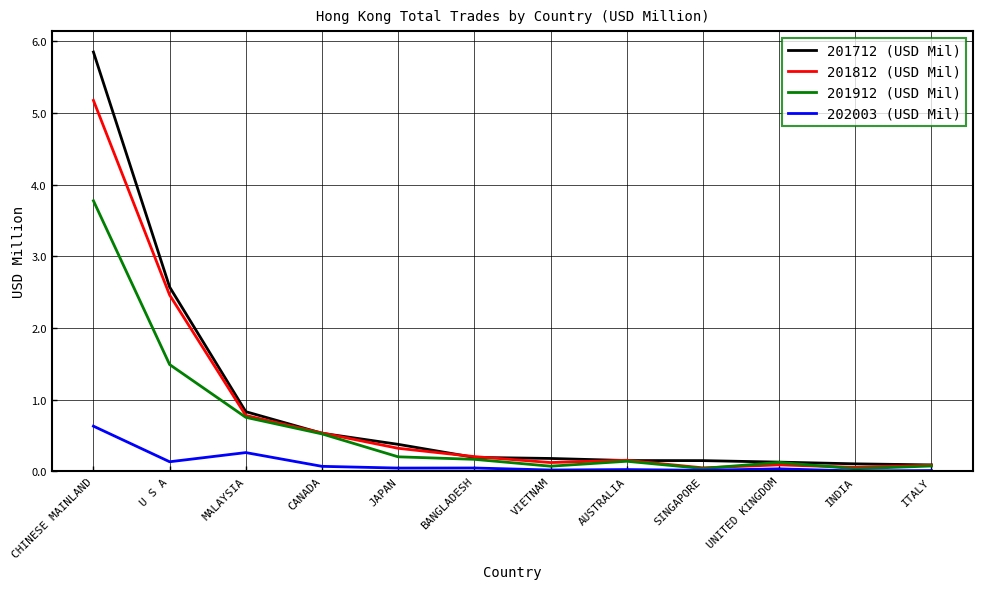

What position from the right is AUSTRALIA?

5